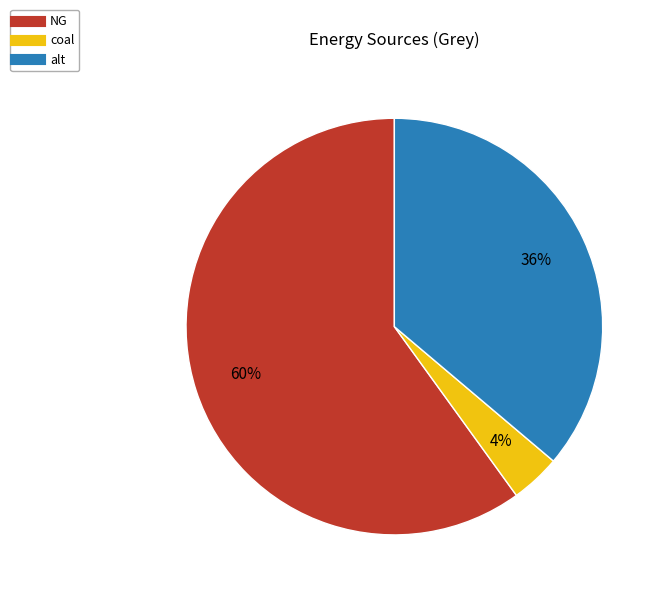

Which has a higher value, coal or NG?

NG